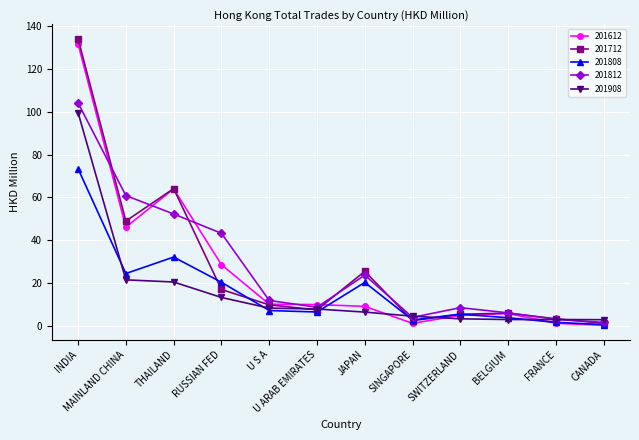

Where is the first local maximum for 201712?

THAILAND